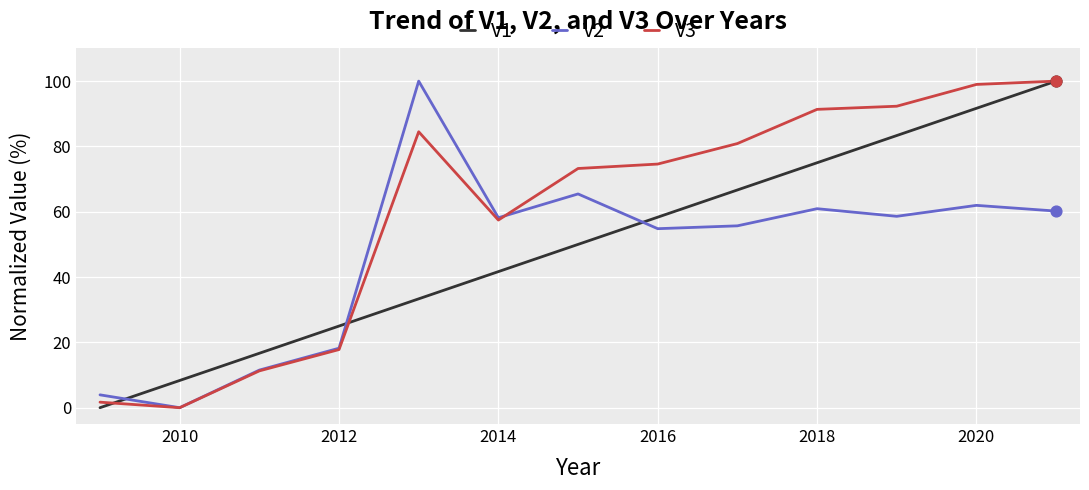

At how many categories does at least one series exceed 98?

3